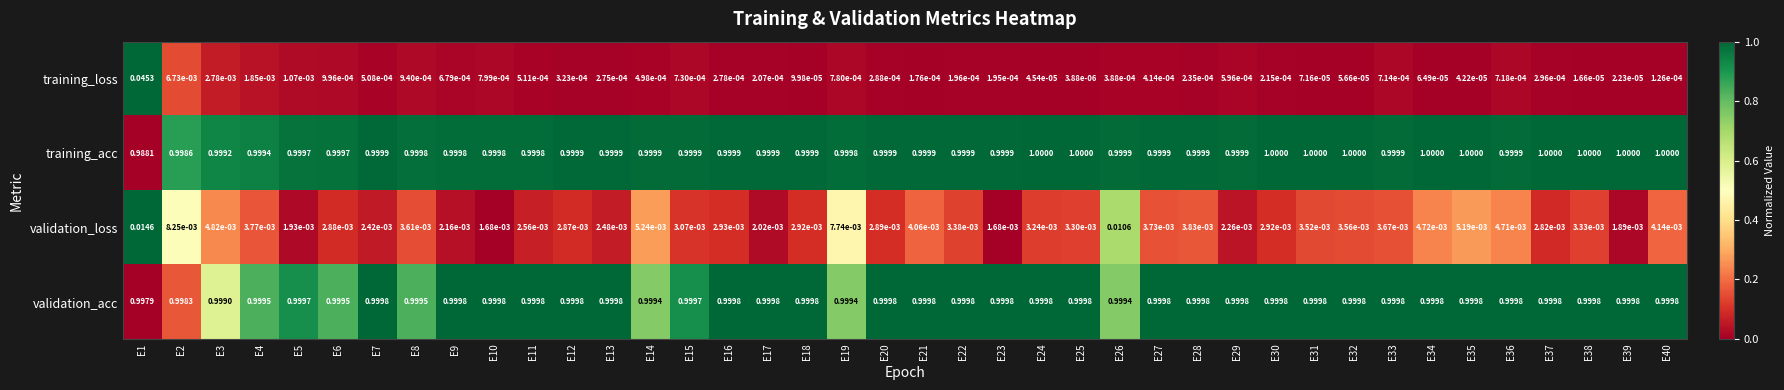

Rank the series by their maximum value, from highest to lowest.

training_acc, validation_acc, training_loss, validation_loss